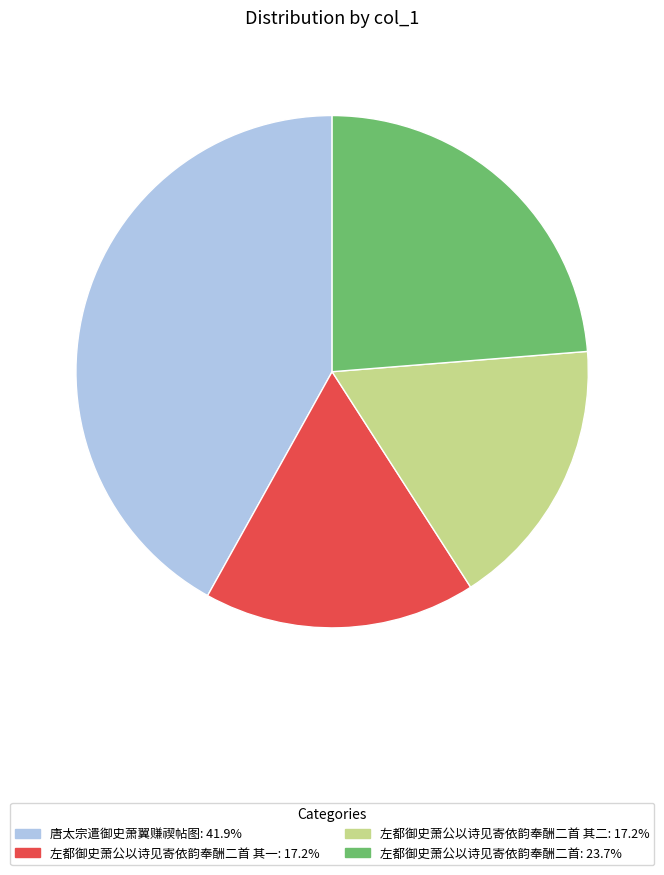

Does any single category account for the majority?

No